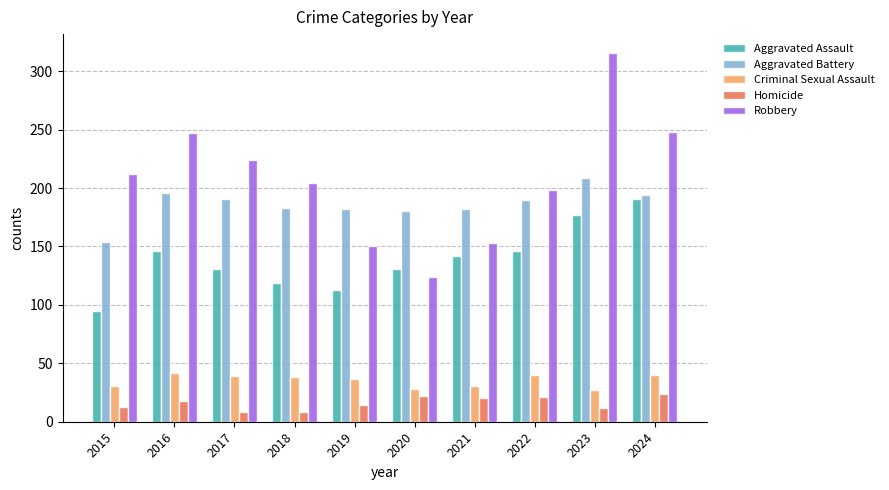

What is the total value across all series at 2019?

496